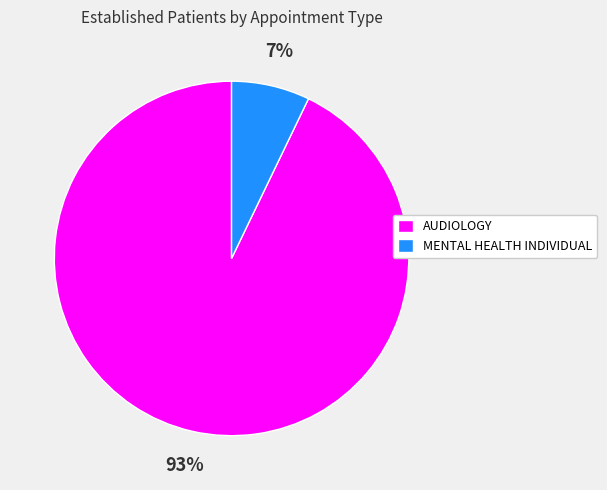

How many segments does this pie chart have?

2